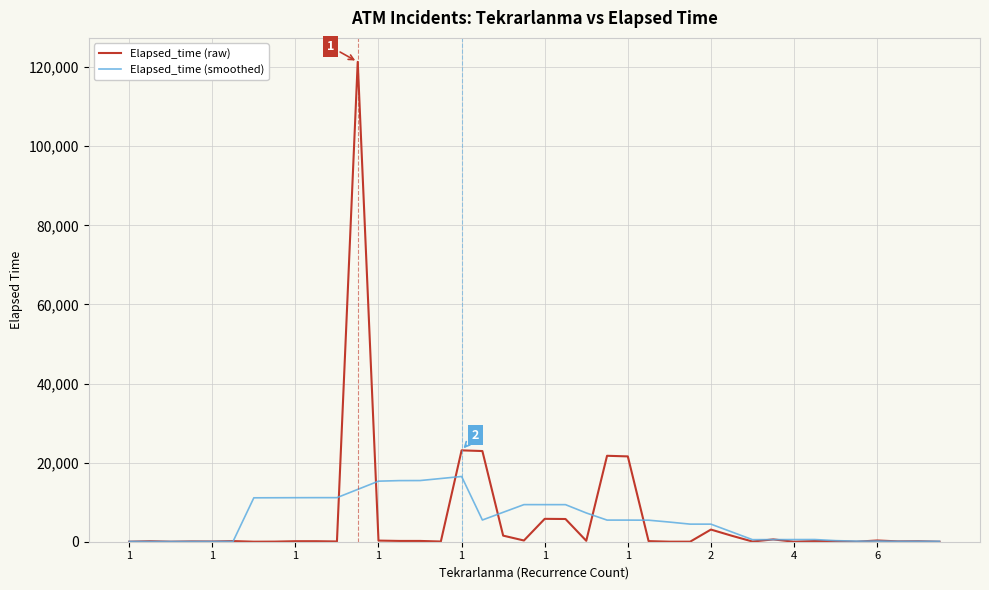

Rank the series by their maximum value, from highest to lowest.

Elapsed_time (raw), Elapsed_time (smoothed)